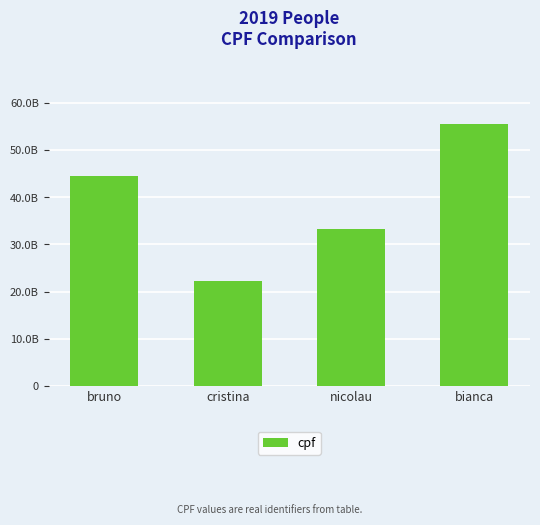

List the labels in order of value, smallest first.

cristina, nicolau, bruno, bianca